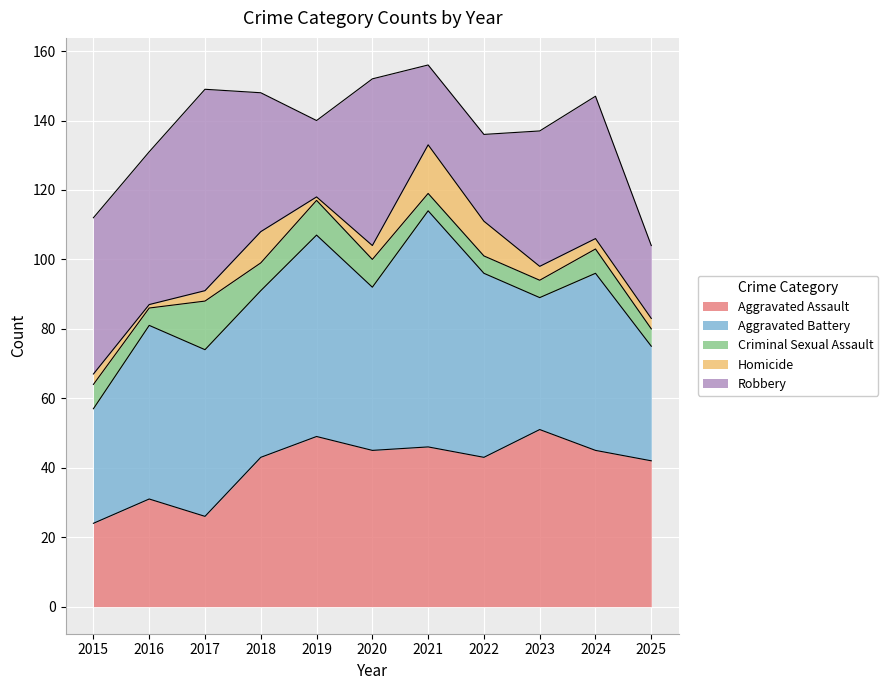

At which label does Aggravated Battery reach its peak?

2021